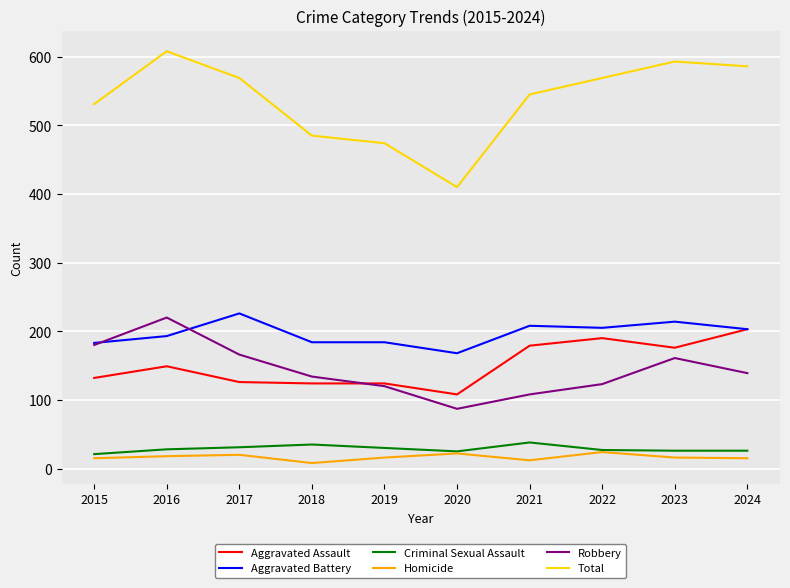

List the series in order of their peak value, lowest first.

Homicide, Criminal Sexual Assault, Aggravated Assault, Robbery, Aggravated Battery, Total